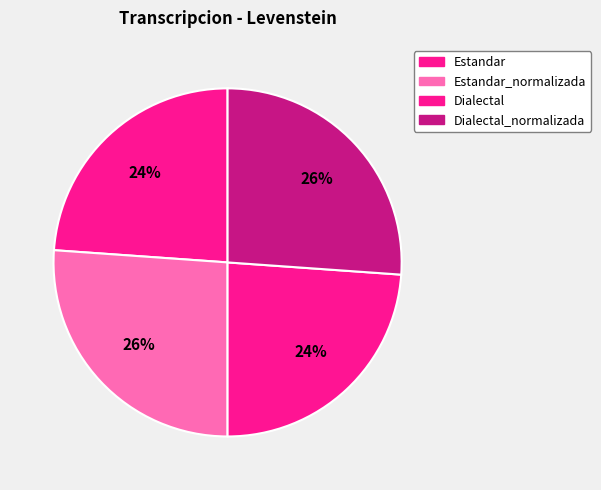

Which has a higher value, Dialectal or Estandar_normalizada?

Estandar_normalizada